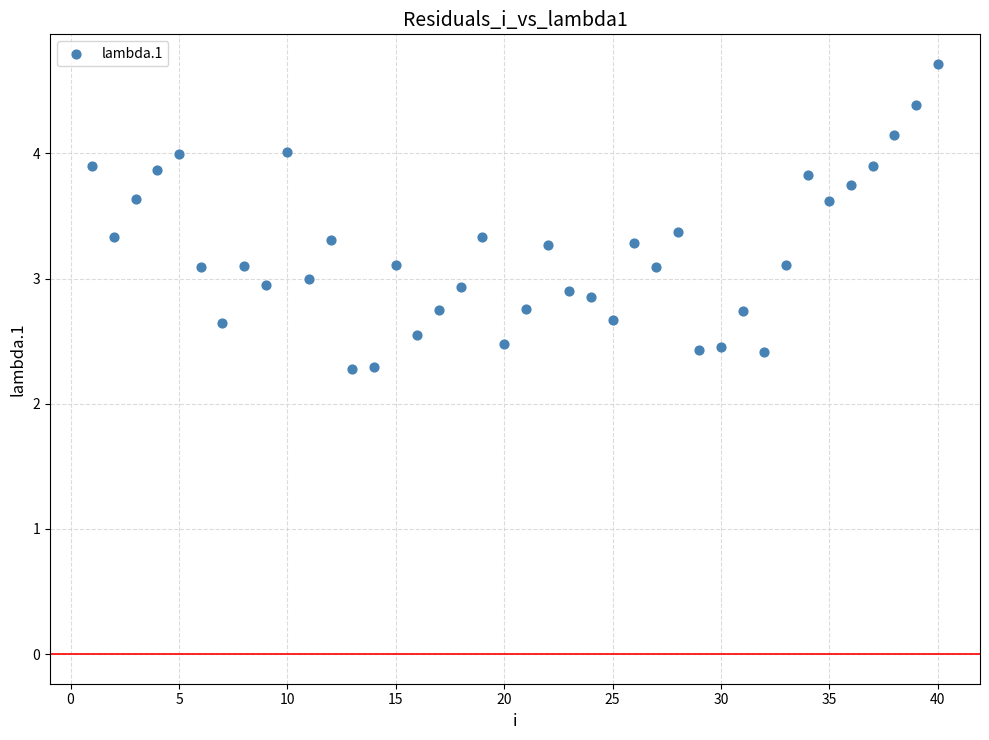

What is the range of Y values (max minus min)?

2.4